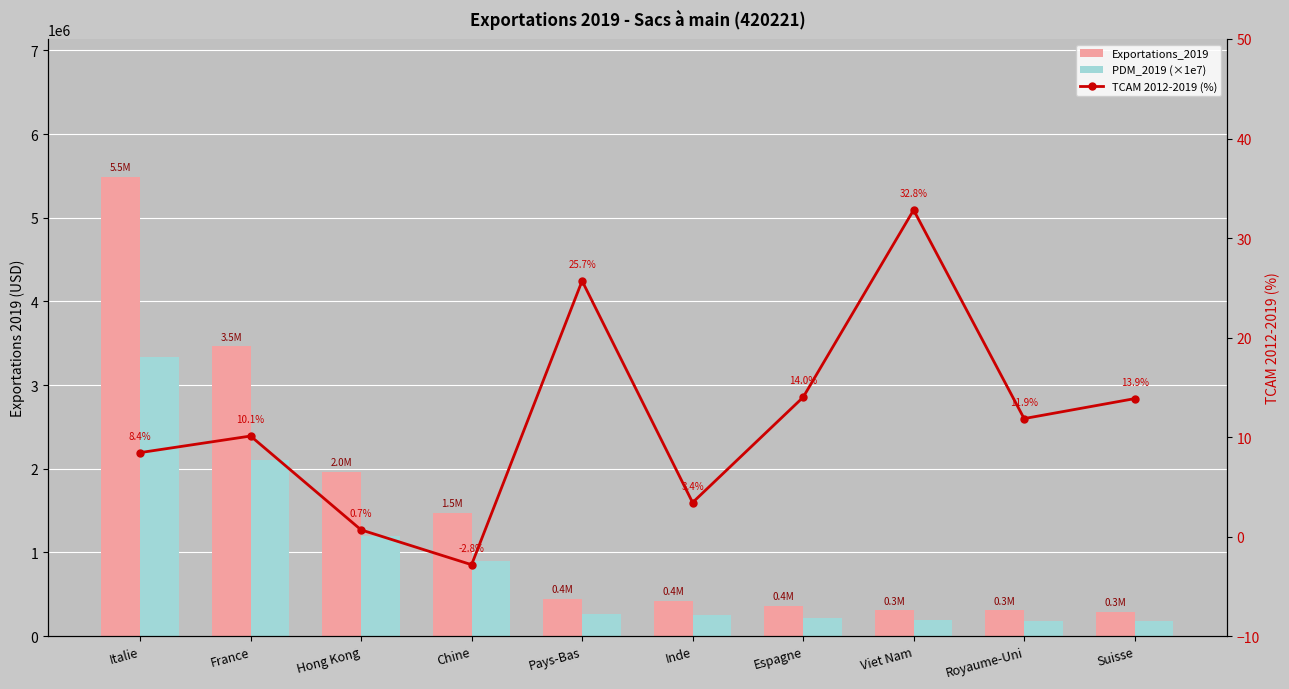

The TCAM 2012-2019 (%) series shows -2.8 at Chine. True or false?

True